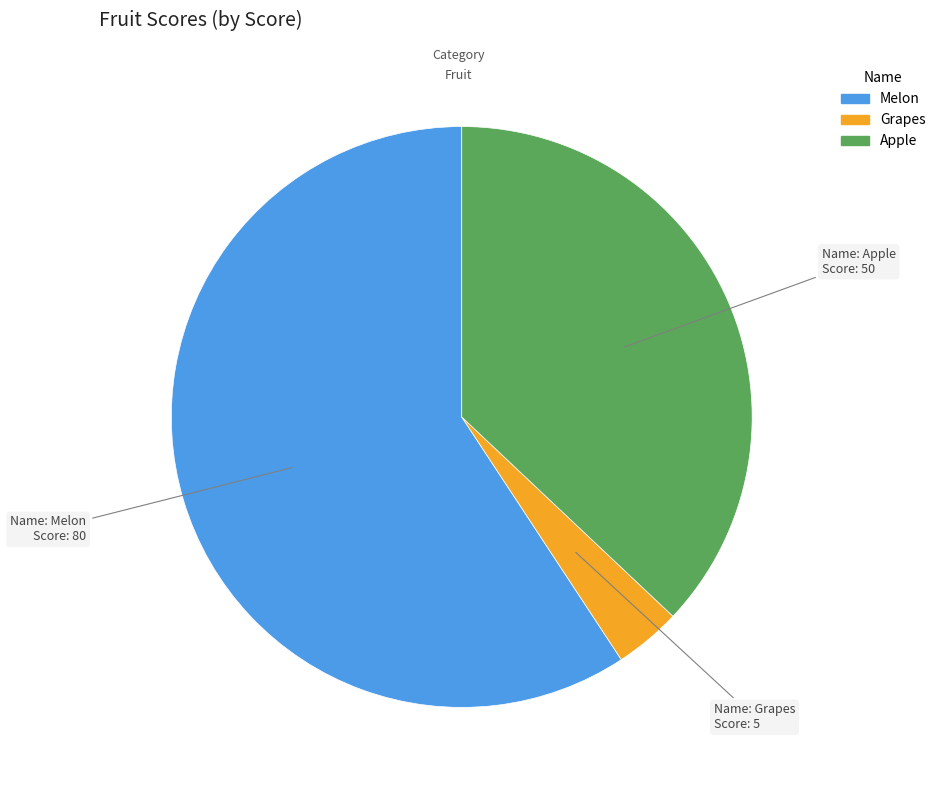

Is Apple the majority of the pie?

No